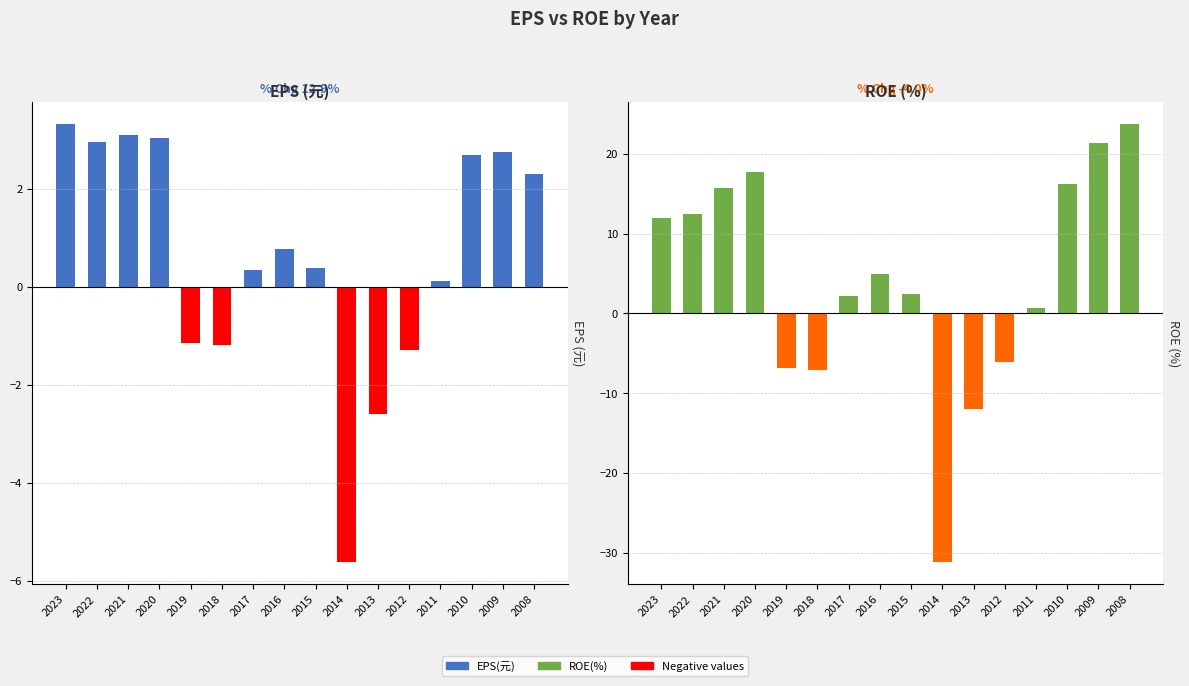

How many bars are there in total?

32